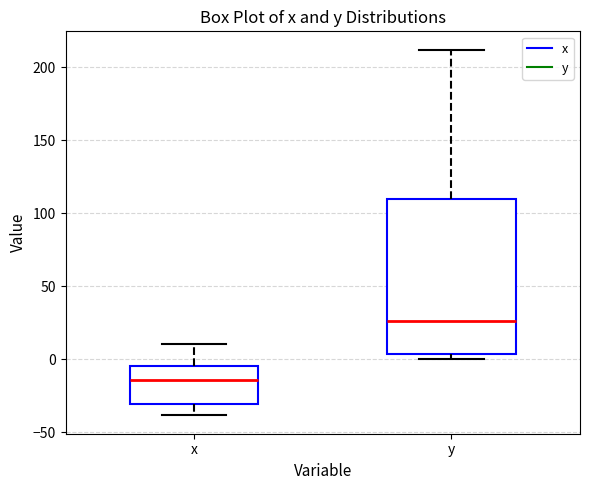

Comparing the boxes themselves (not the whiskers), which one is the tallest?

y